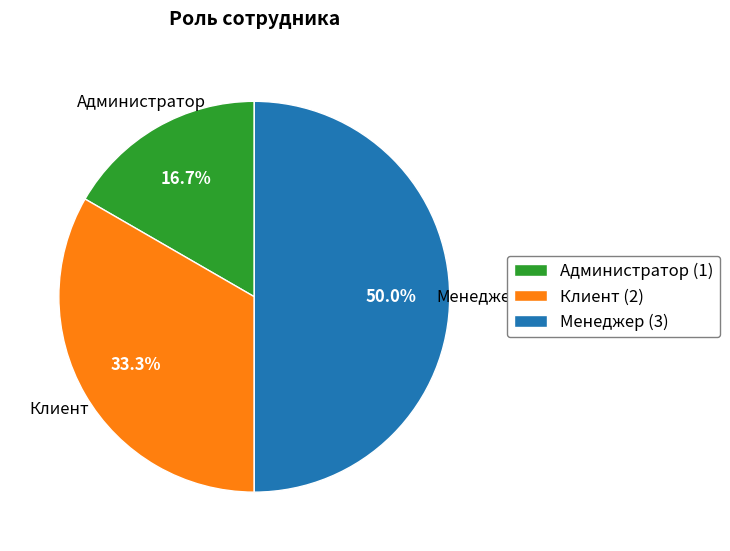

Count the number of slices in the pie.

3